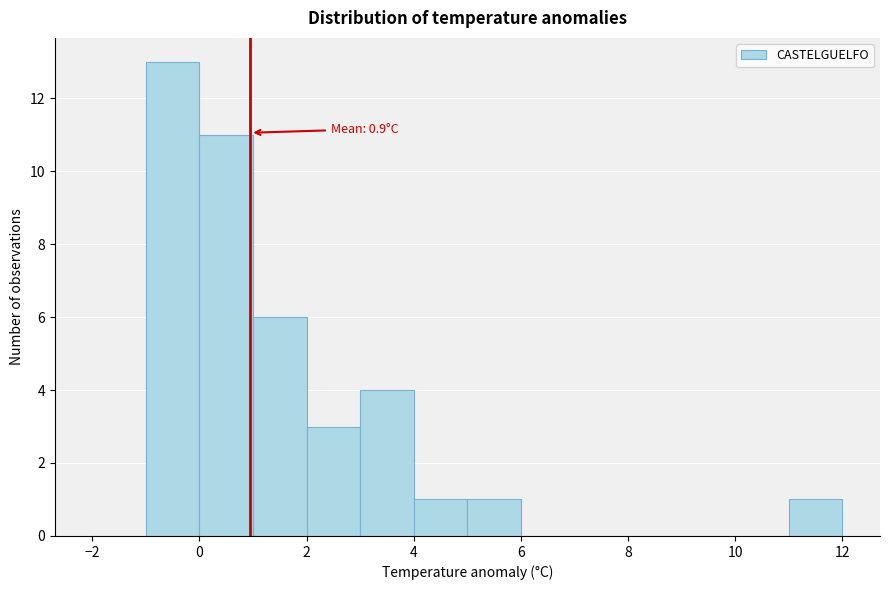

Which range on the x-axis has the tallest bar?

-1 to 0